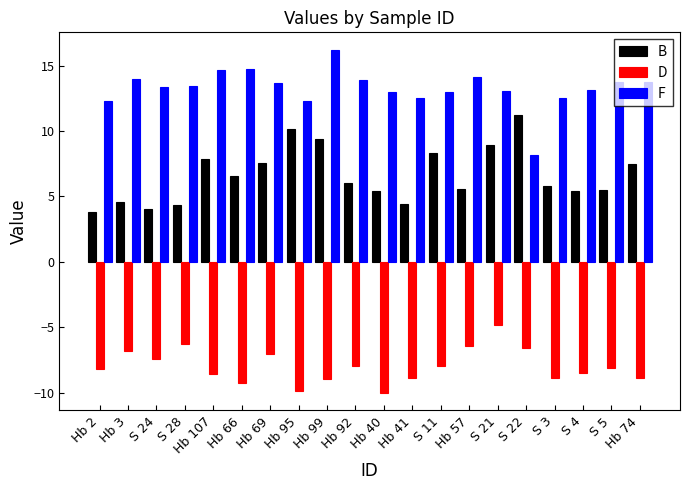

Which category has the highest value across all series?

Hb 99